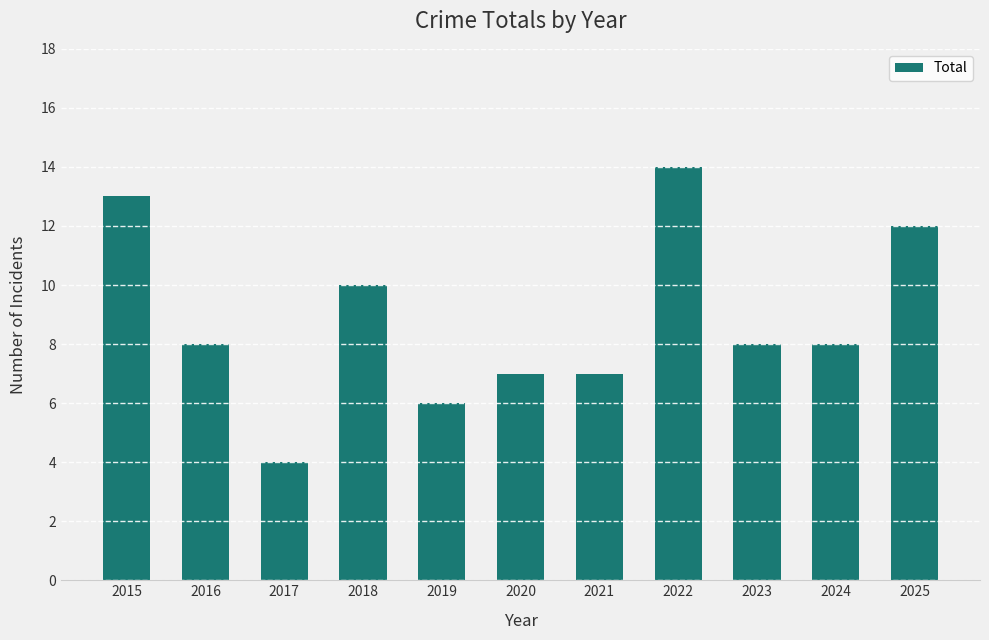

The value at 2019 is 8. True or false?

False